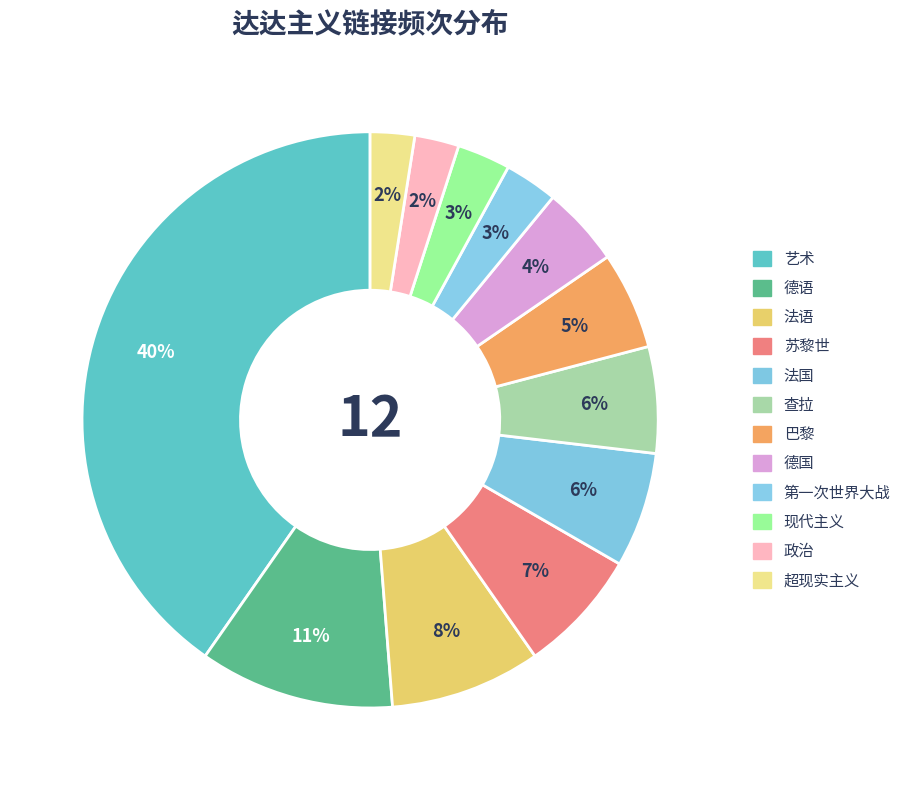

Is there any slice that represents more than half of the pie?

No